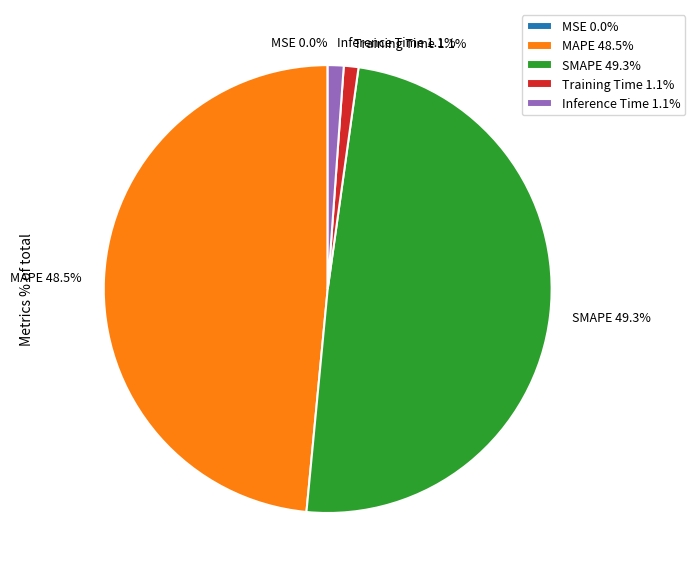

What is the ratio of the value at MAPE to the value at SMAPE?

1.0